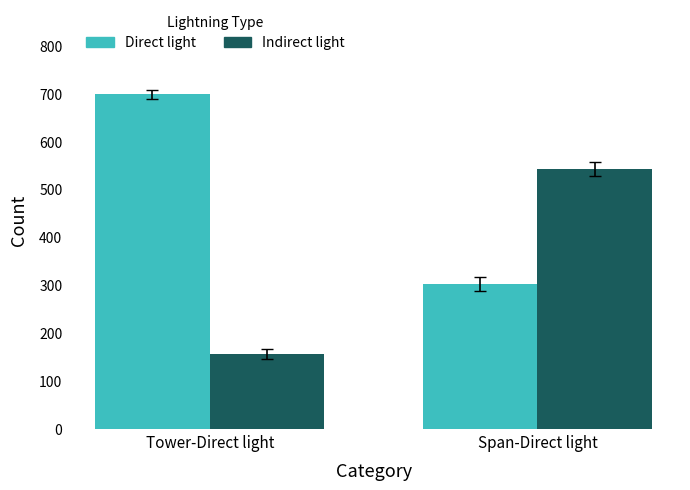

Reading left to right, transcribe all the data shown in this chart.

Direct light: Tower-Direct light=698	Span-Direct light=303
Indirect light: Tower-Direct light=156	Span-Direct light=542